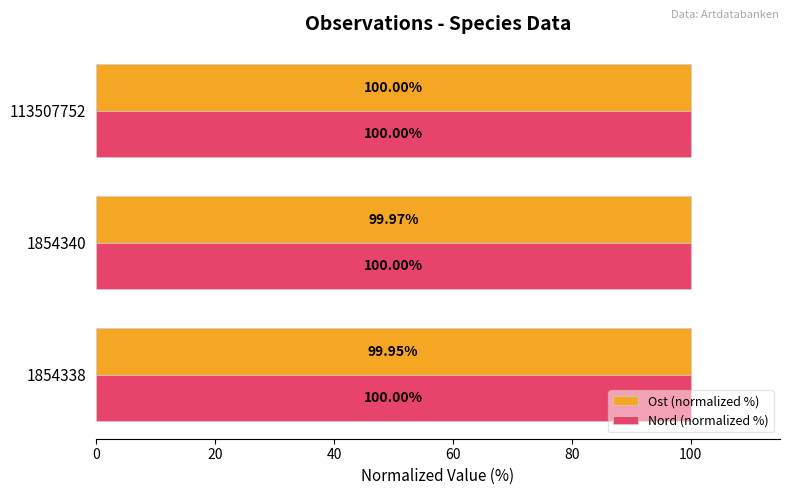

At which label does Ost (normalized %) reach its peak?

113507752